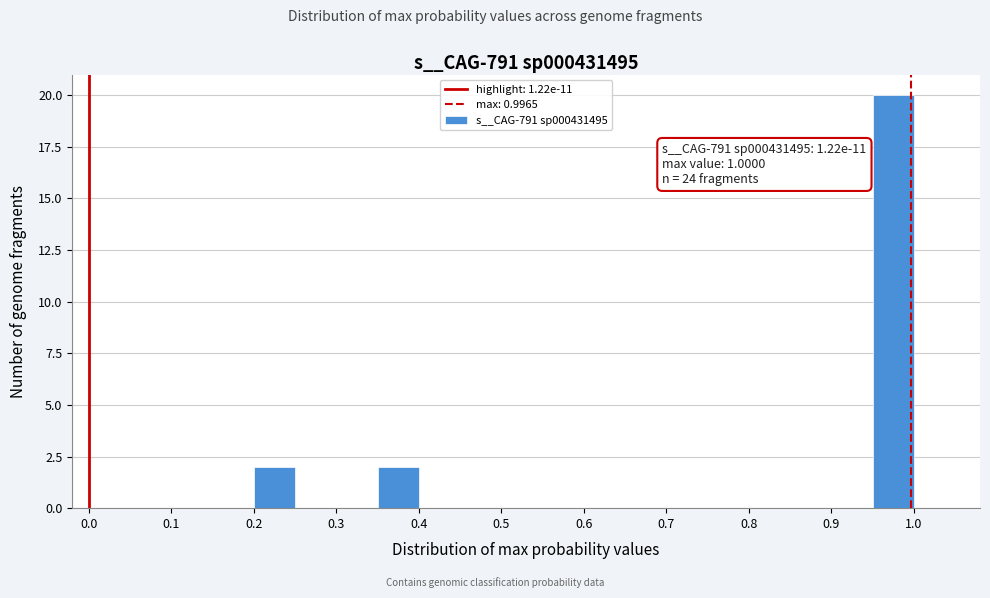

Over which range of the x-axis is the bar tallest?

0.95 to 1.00